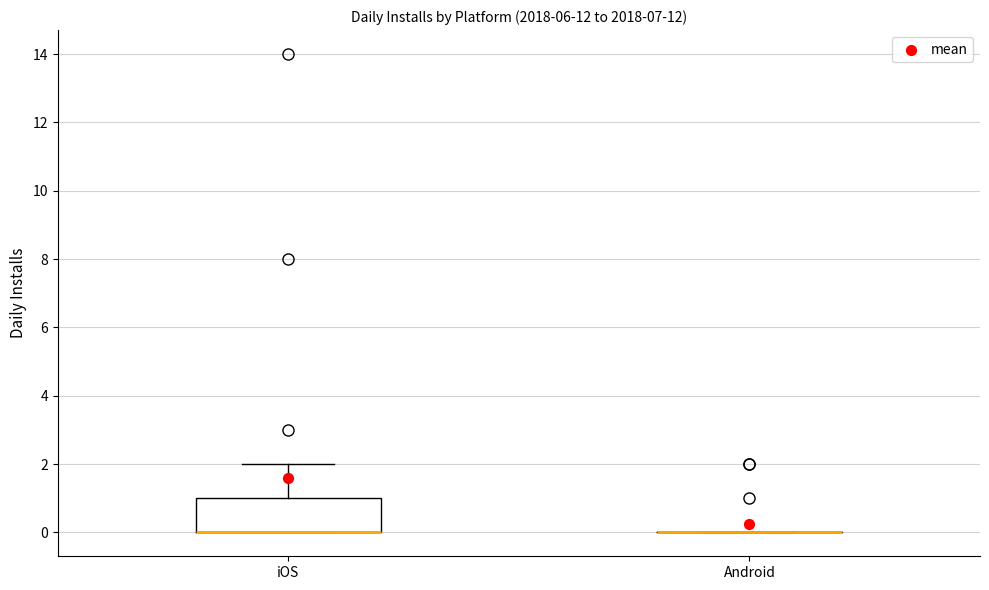

Reading left to right, transcribe this box plot: for each box, give where its median line is, the range the box spans, and where its two whiskers end, as read against the y-axis. The values are not printed on the chart, so give them approximately, as read against the axis.

iOS: median 0 (drawn on the box's lower edge), box 0 to 1, whiskers 0 to 2
Android: box collapsed to a line at 0, whiskers 0 to 0